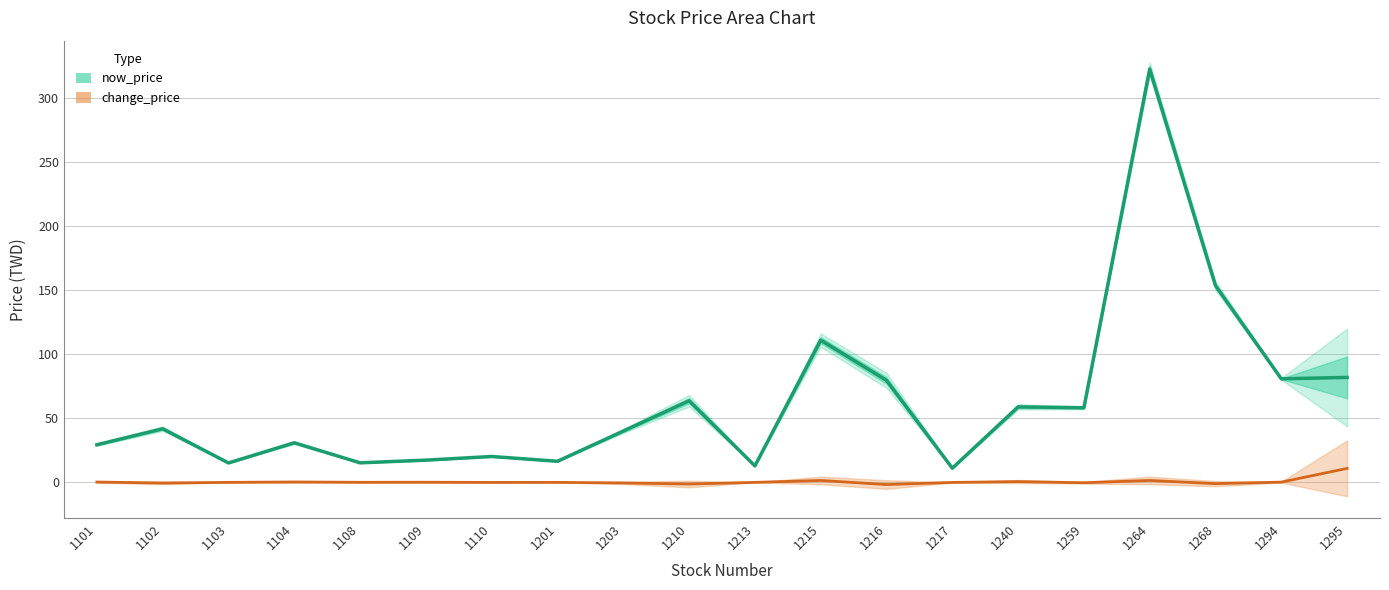

What is the minimum value for now_price?

11.1